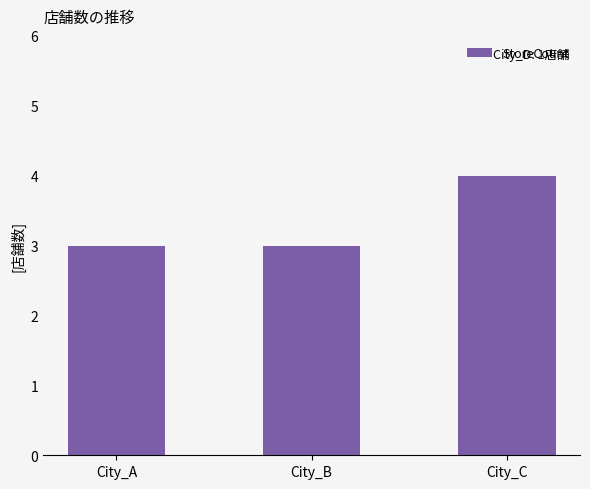

Reading right to left, list all the values displayed in this chart.

4	3	3